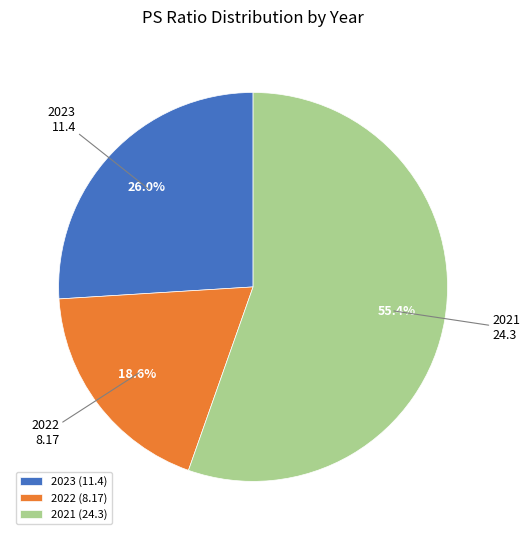

Which slice is the largest?

2021